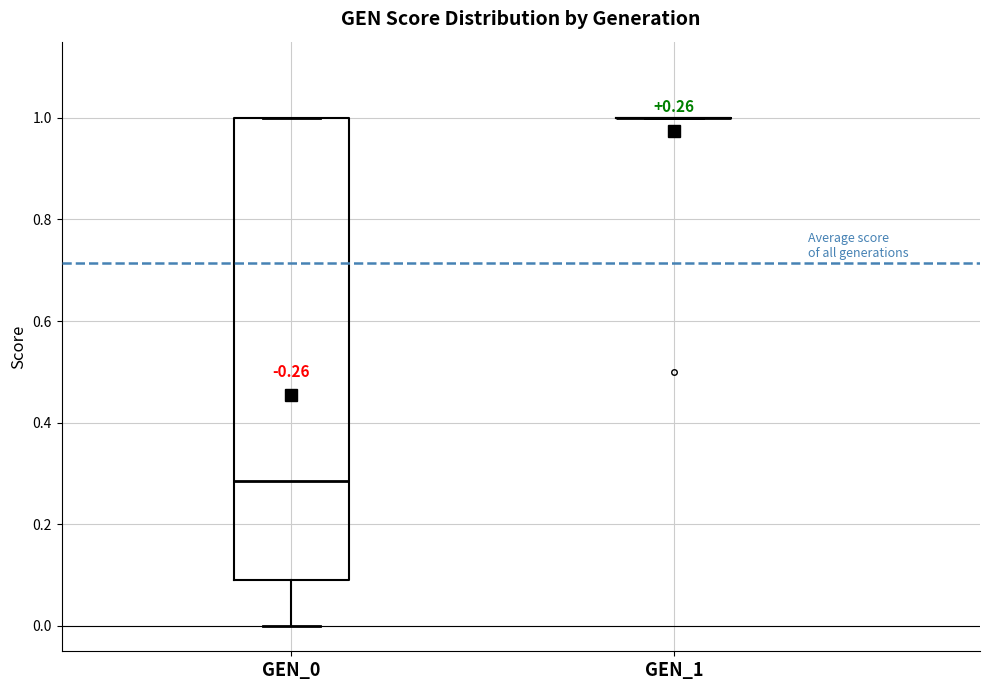

Which box is the tallest, from its lower edge to its upper edge?

GEN_0